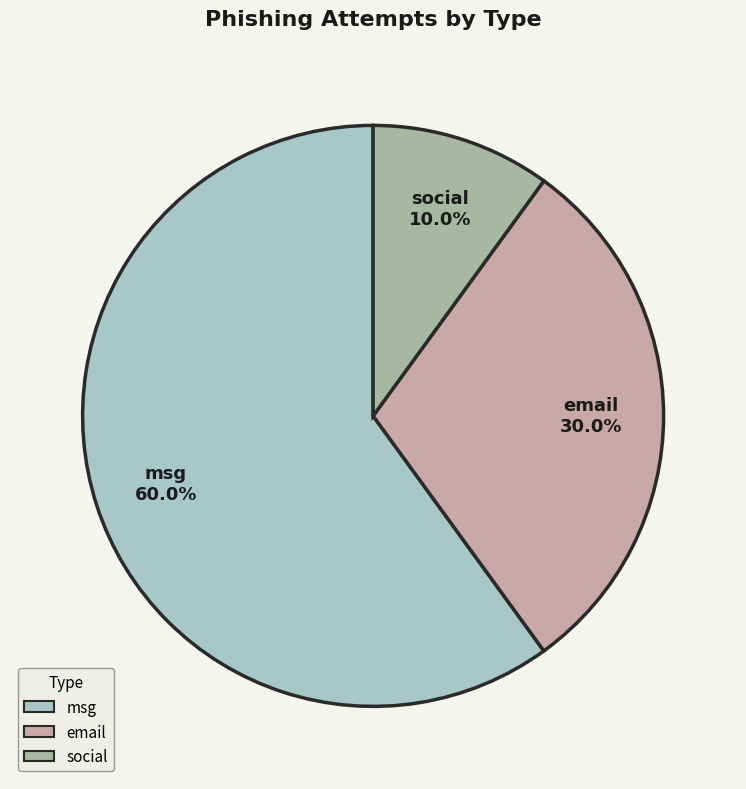

What is the ratio of the value at email to the value at msg?

0.5